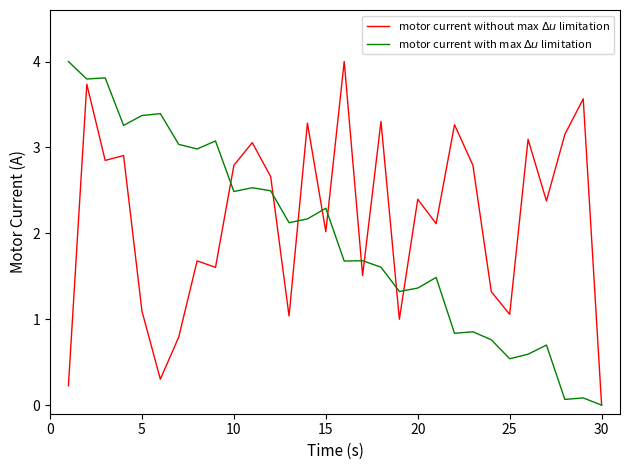

Count the number of data series in this chart.

2